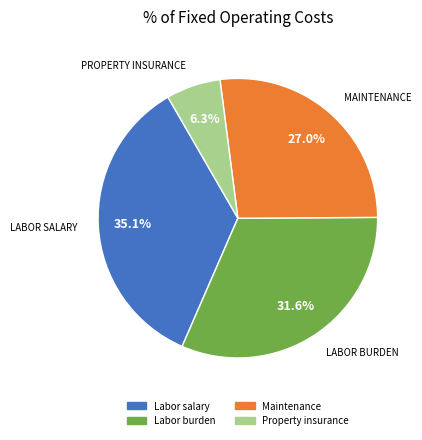

Which slice is the largest?

Labor salary